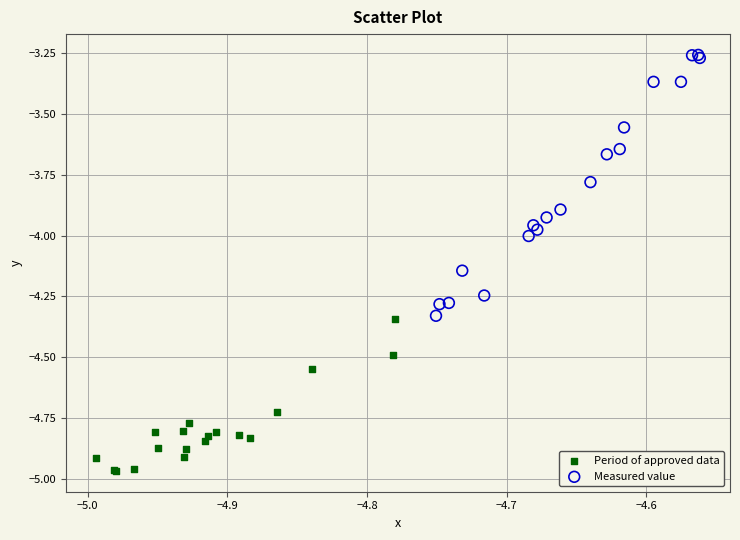

Which series reaches the minimum Y coordinate?

Period of approved data